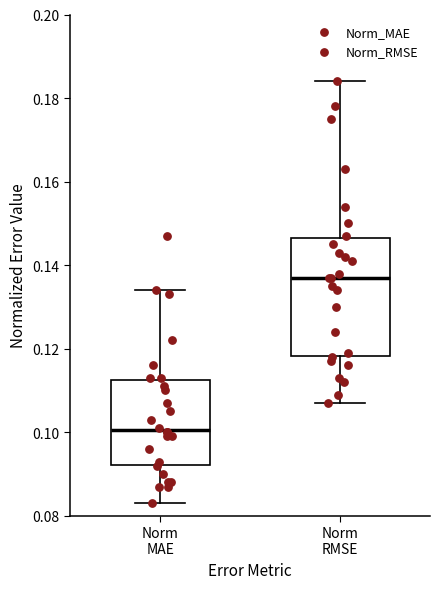

Which box is the tallest, from its lower edge to its upper edge?

Norm RMSE